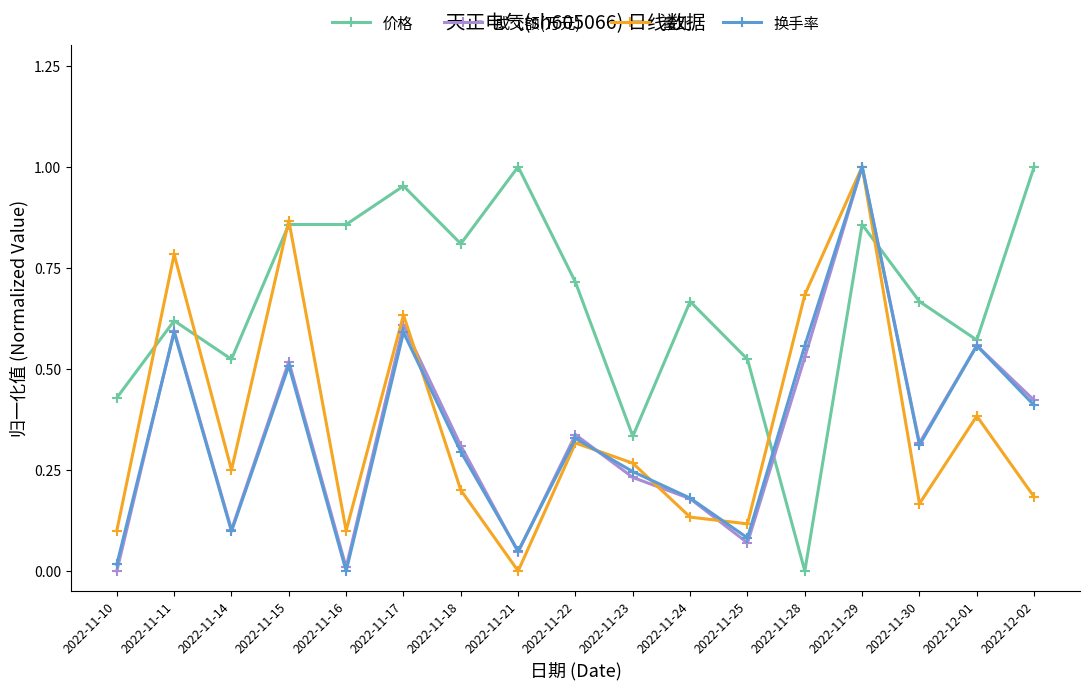

Rank the series at 2022-11-10 from lowest to highest value.

成交额(万元), 换手率, 量比, 价格